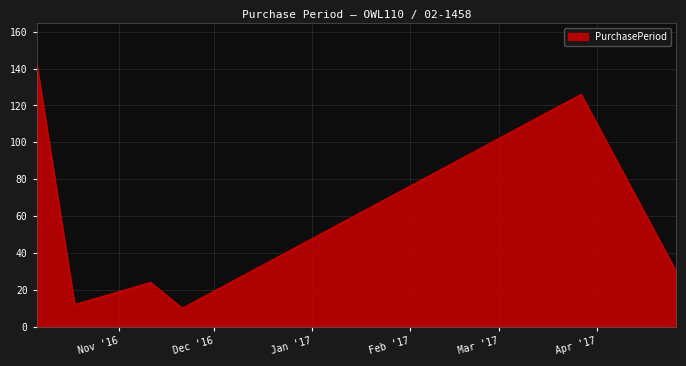

True or false: the data has more than 1 interior local peaks.

True